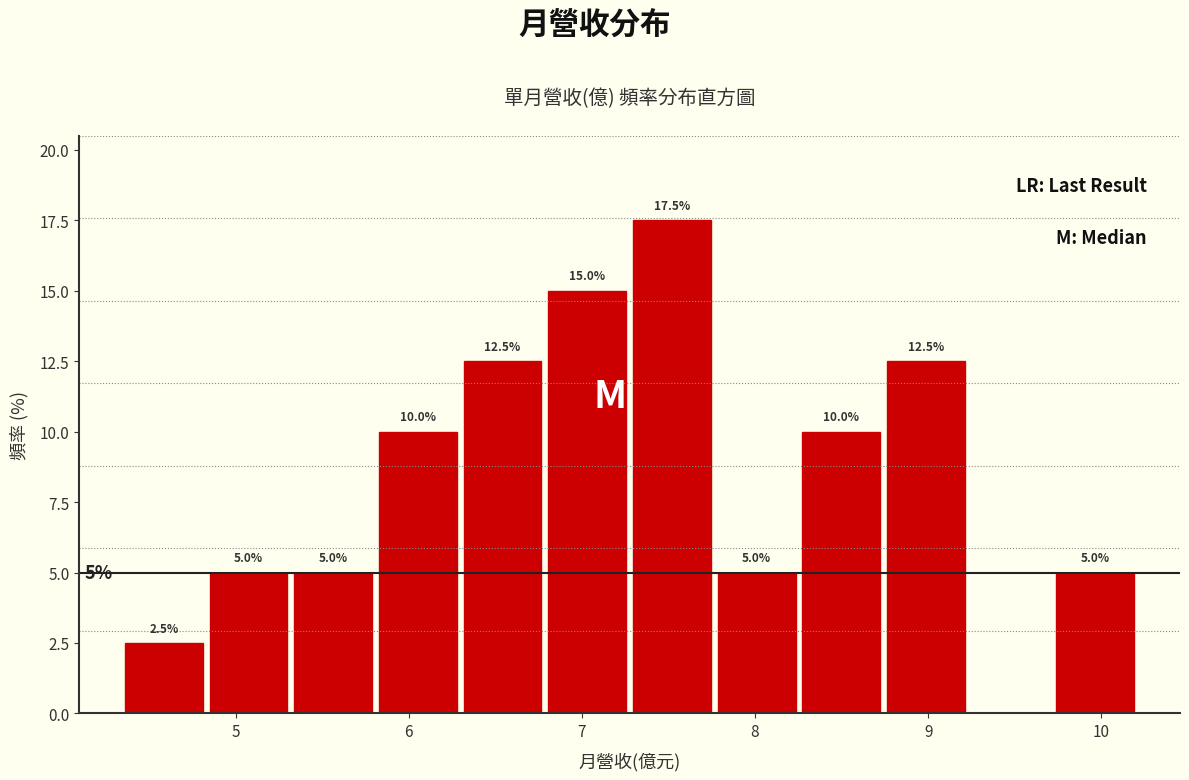

Over which range of the x-axis is the bar tallest?

7.3 to 7.8